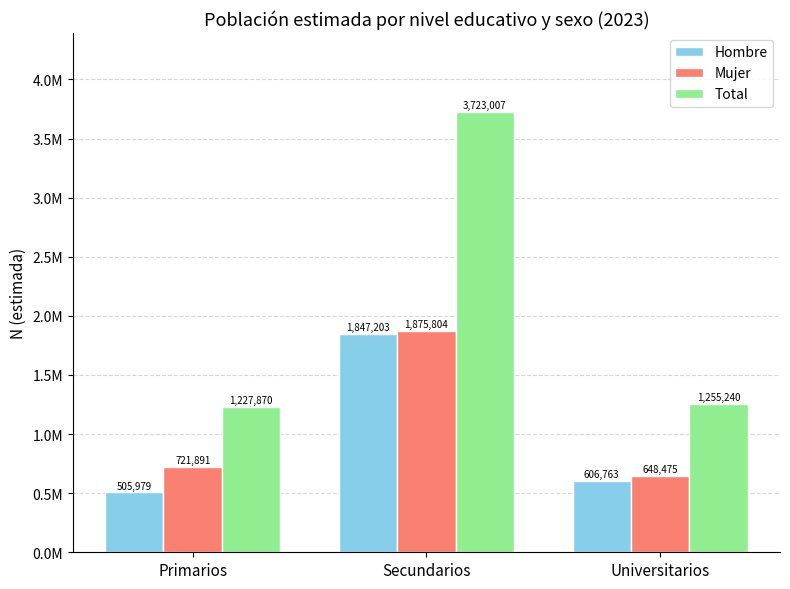

Which series has the widest spread of values?

Total